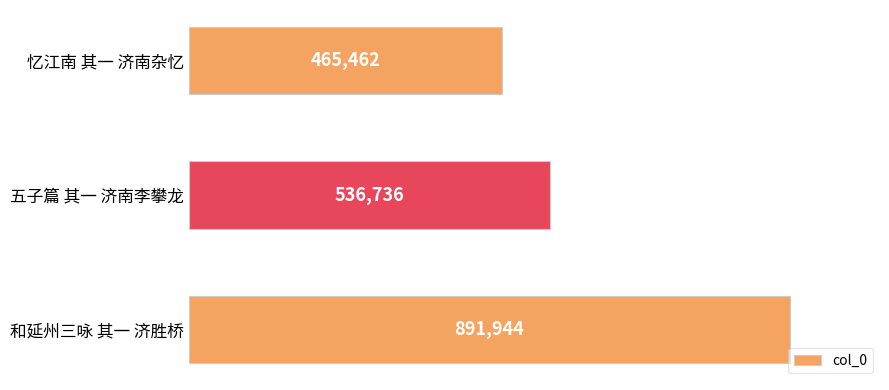

Does the chart contain any negative values?

No